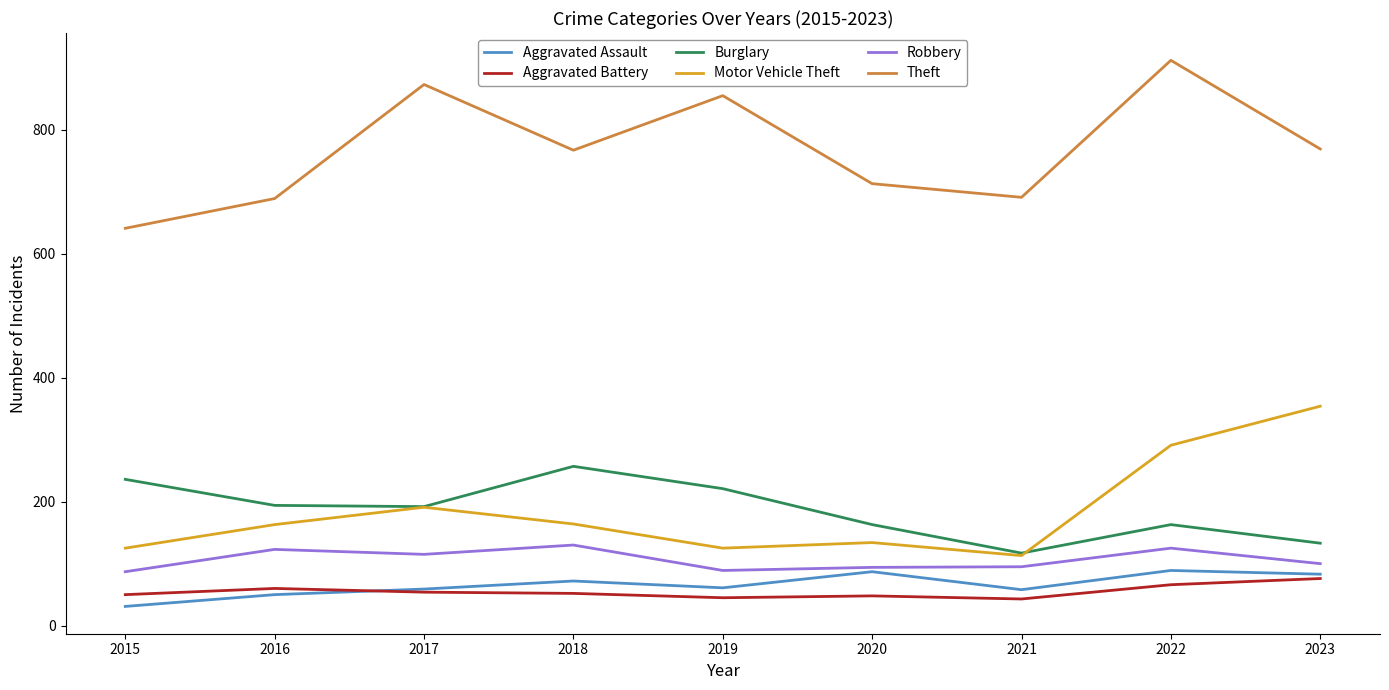

True or false: Theft has a value of 478 at 2018.

False